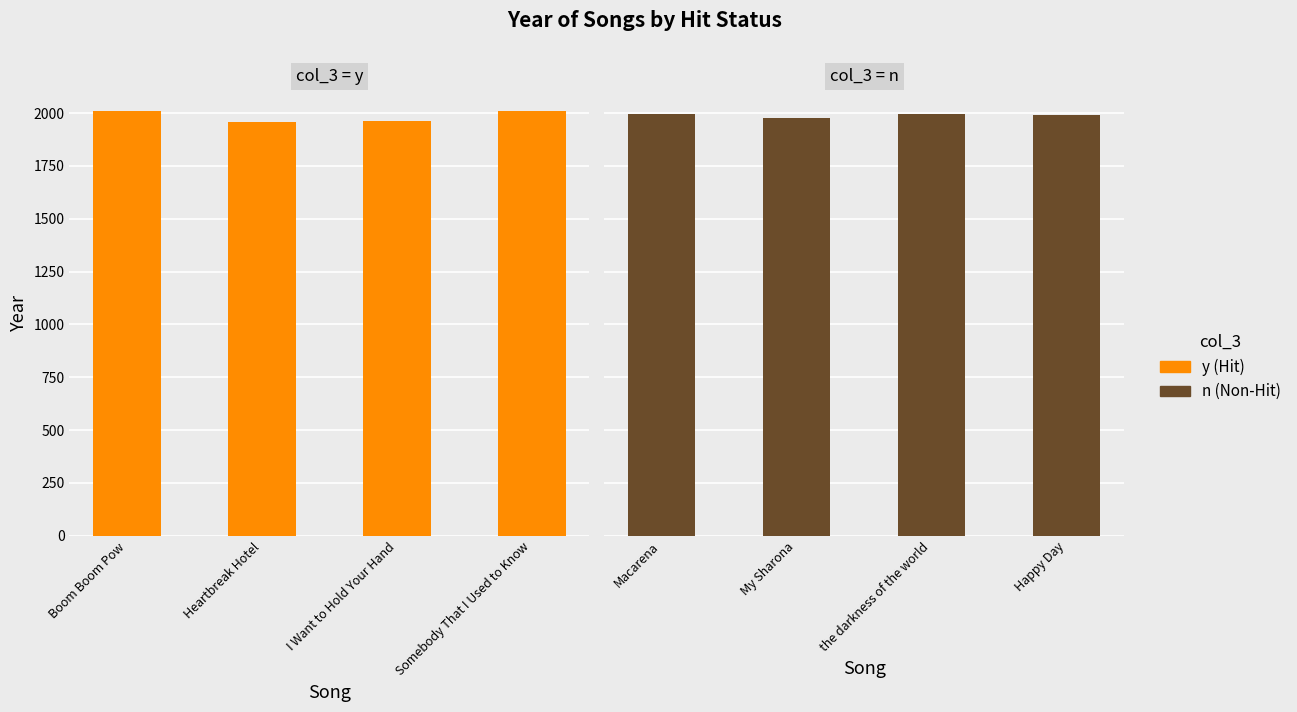

Which label corresponds to the largest value in the chart?

Somebody That I Used to Know